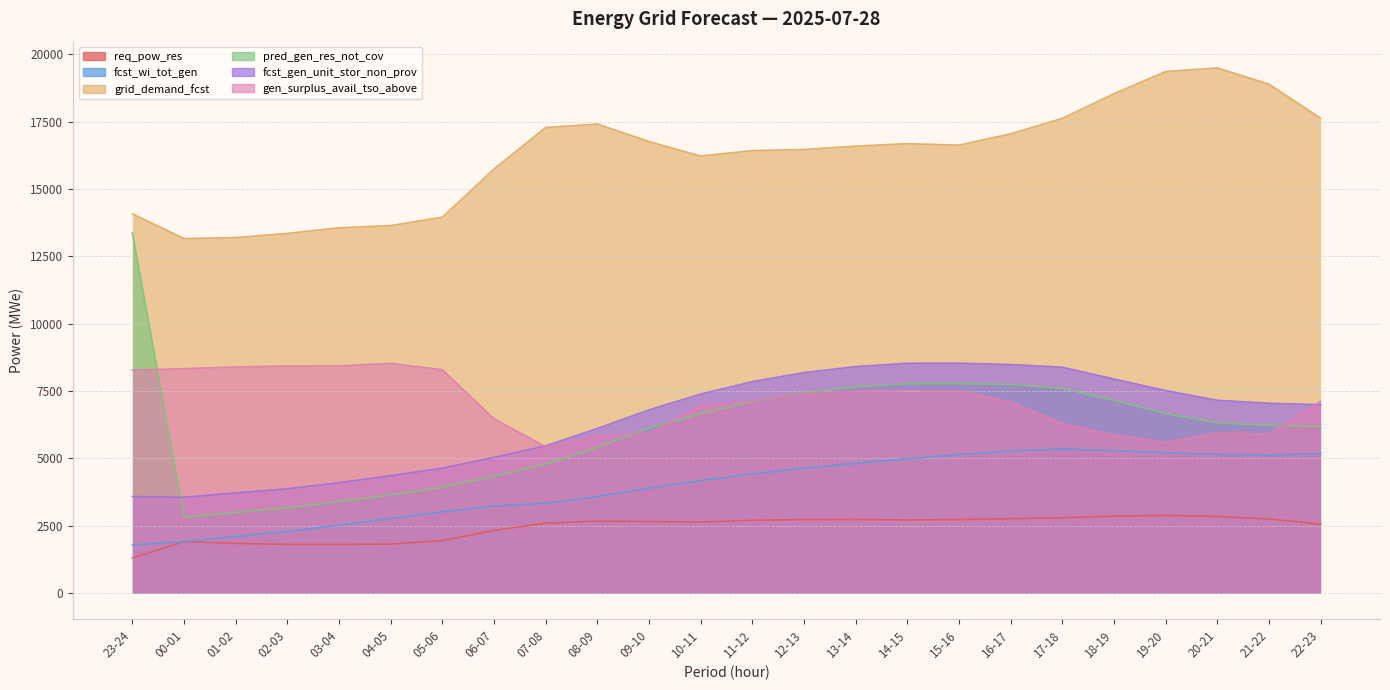

Between 02-03 and 18-19, which series saw the biggest shift?

grid_demand_fcst